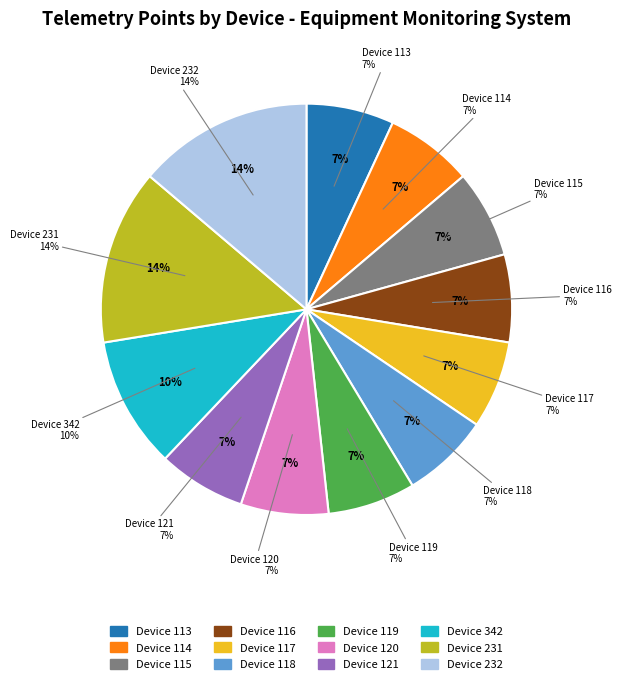

Does 114 account for over 50% of the chart?

No